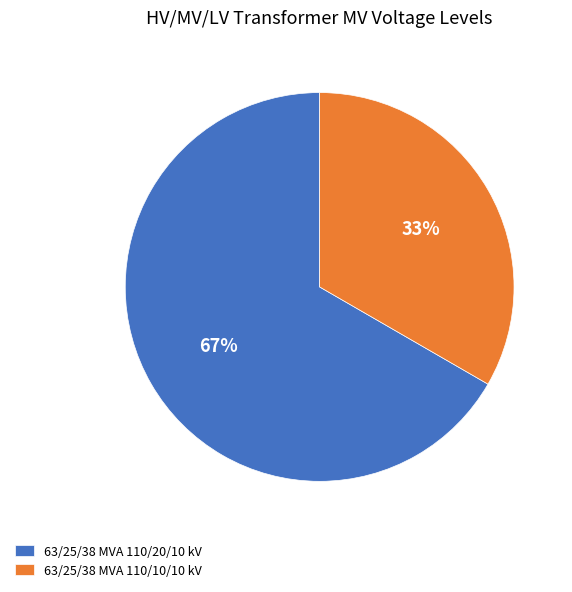

True or false: 63/25/38 MVA 110/20/10 kV accounts for 67% of the total.

True